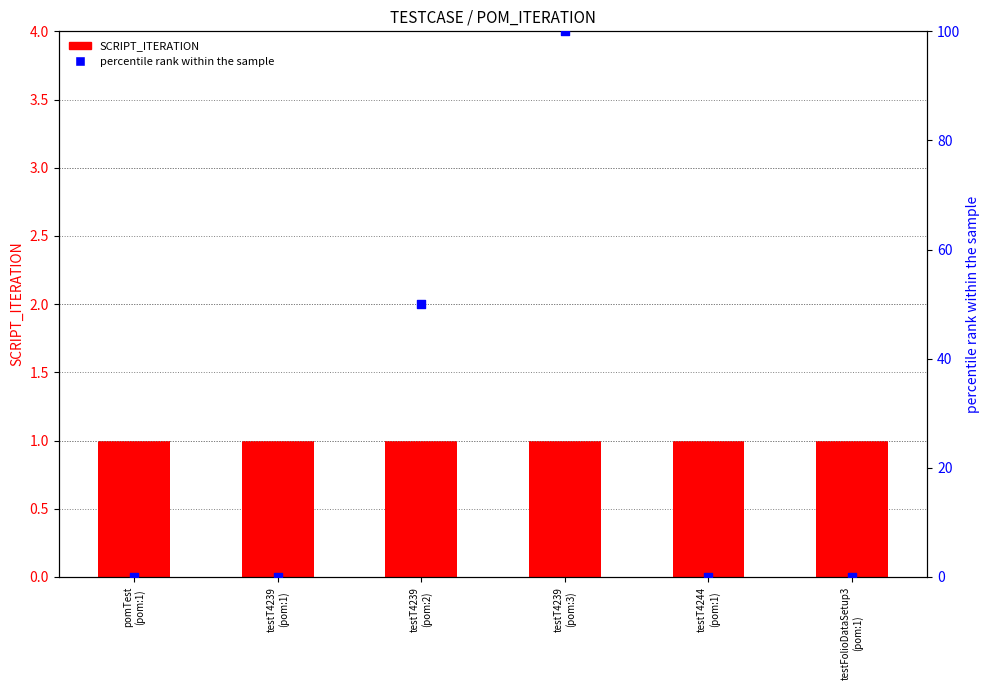

Which series has the largest total across all categories?

percentile rank within the sample